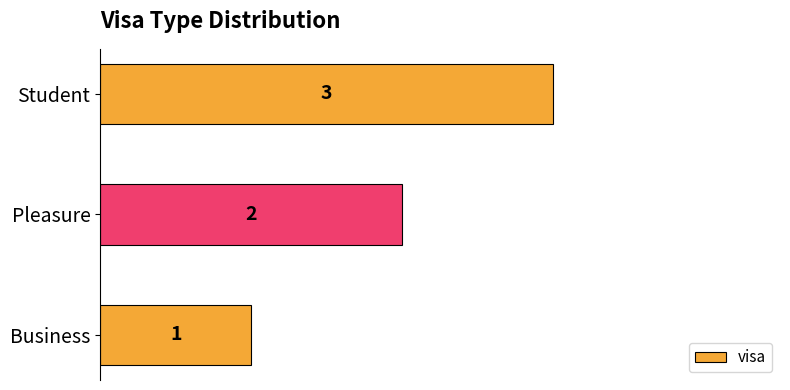

How many series are shown in this chart?

1